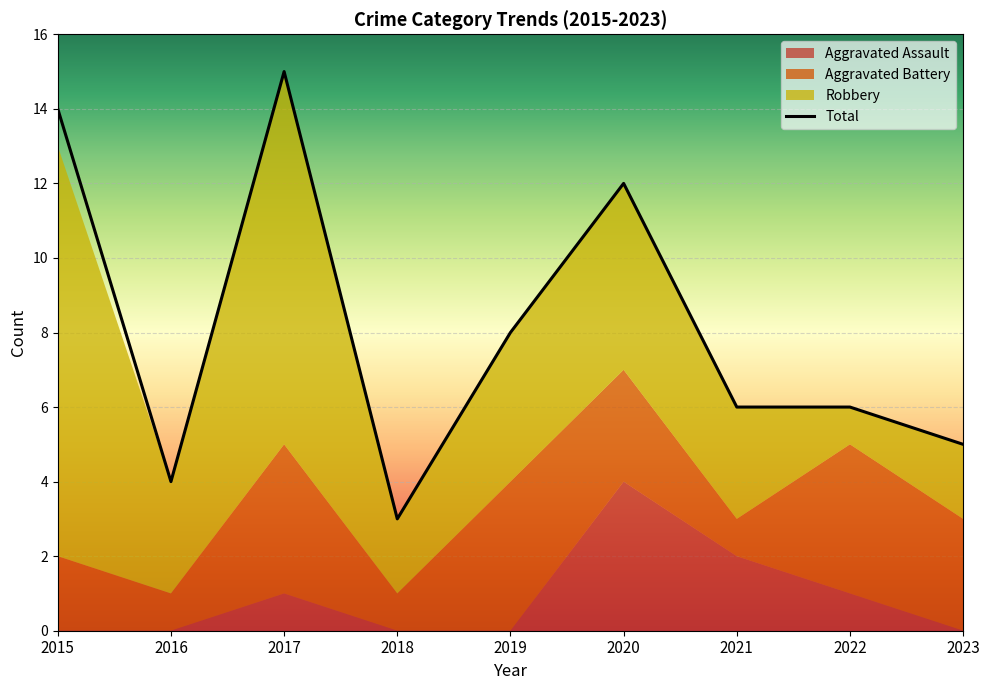

Rank the series at 2020 from highest to lowest value.

Total, Robbery, Aggravated Assault, Aggravated Battery